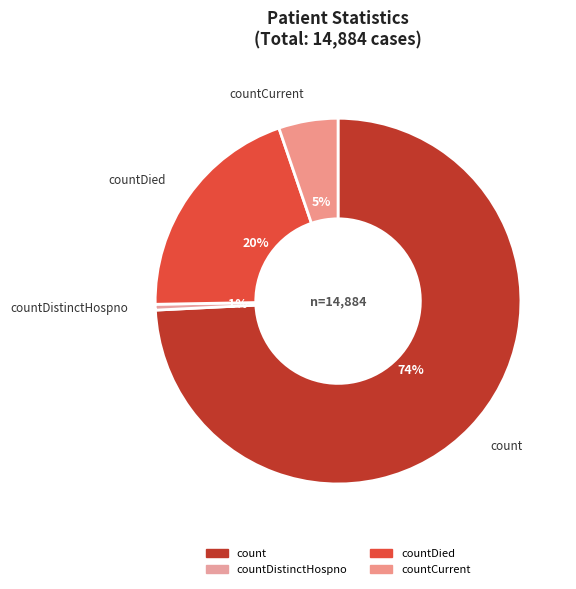

Count the number of slices in the pie.

4